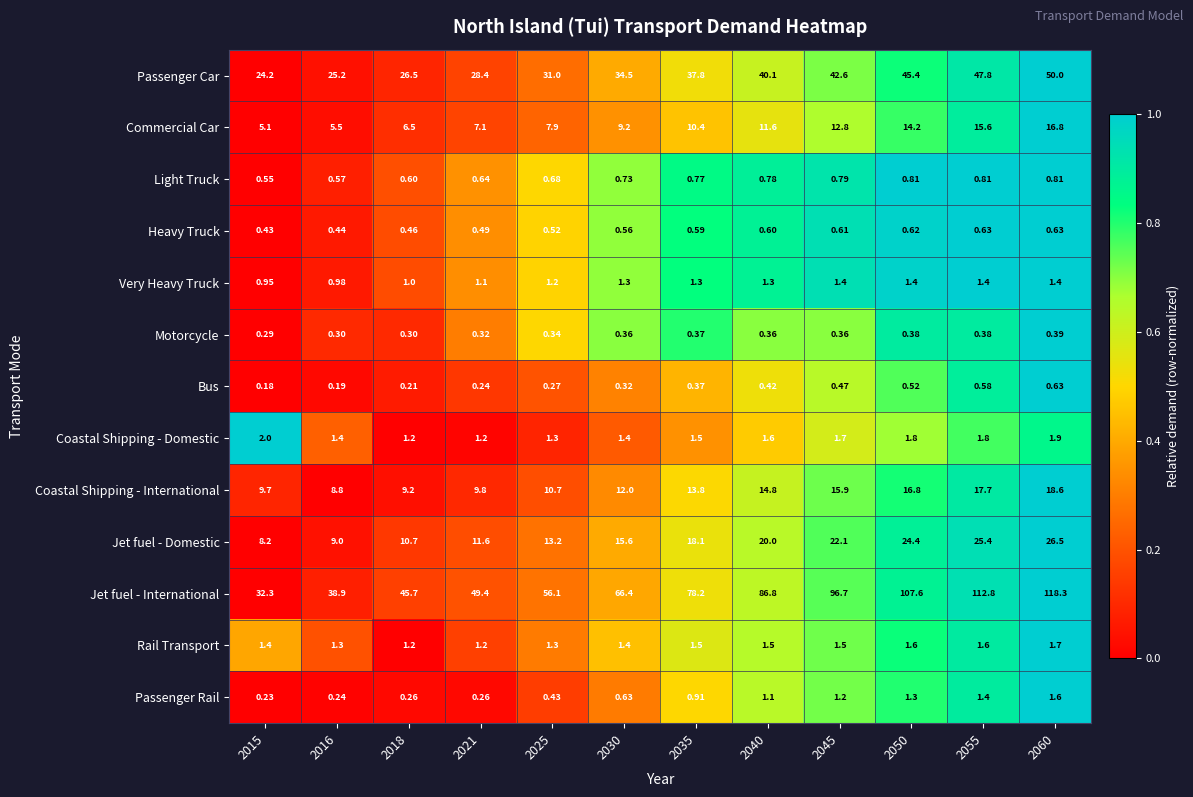

Which series has the largest range (max minus min)?

Jet fuel - International